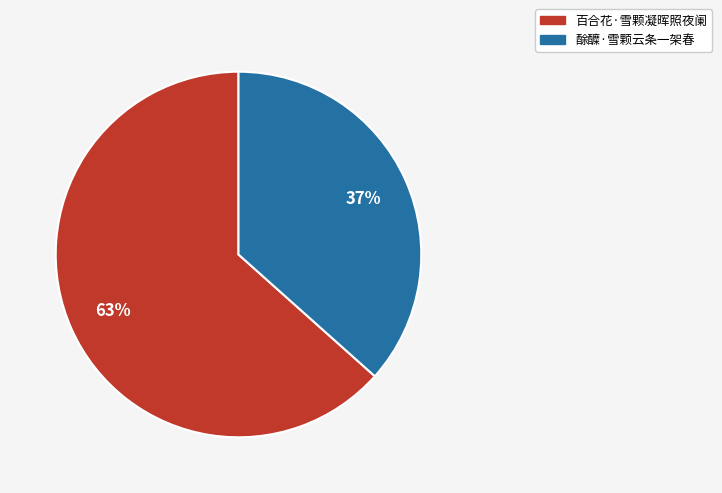

Count the number of slices in the pie.

2